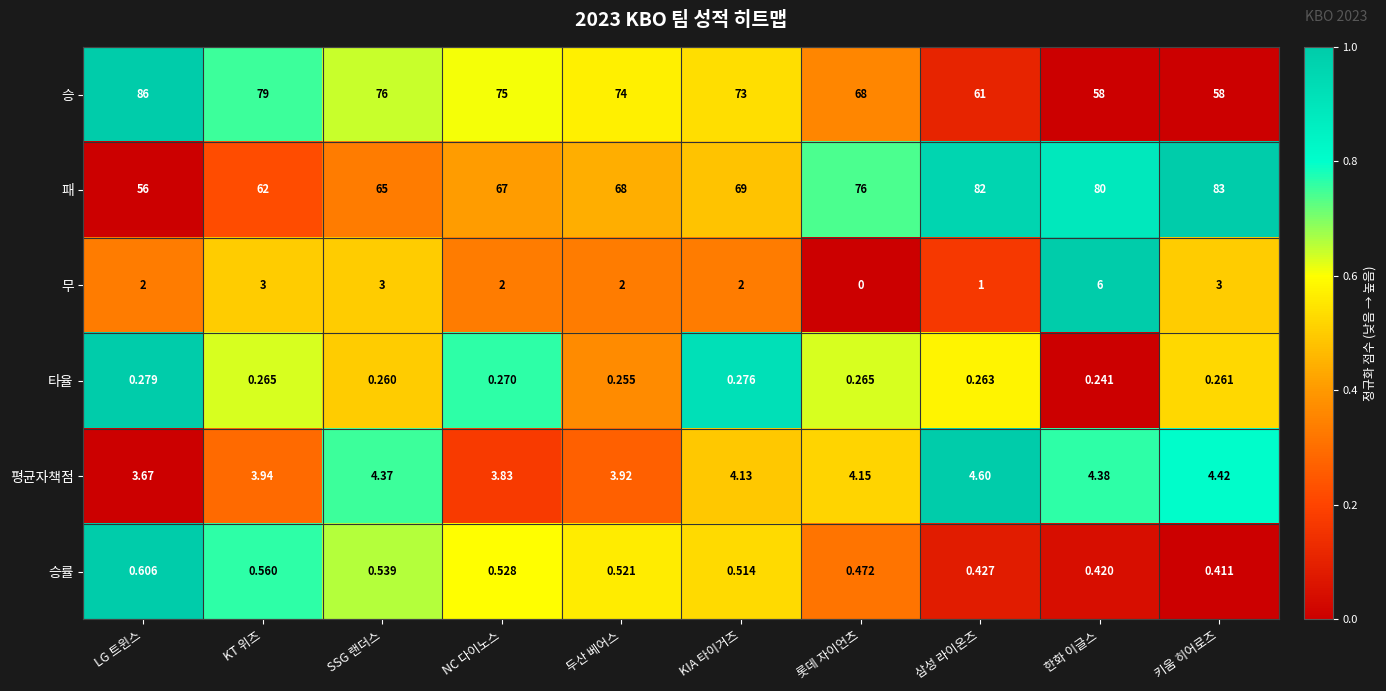

At how many categories does at least one series exceed 0?

10